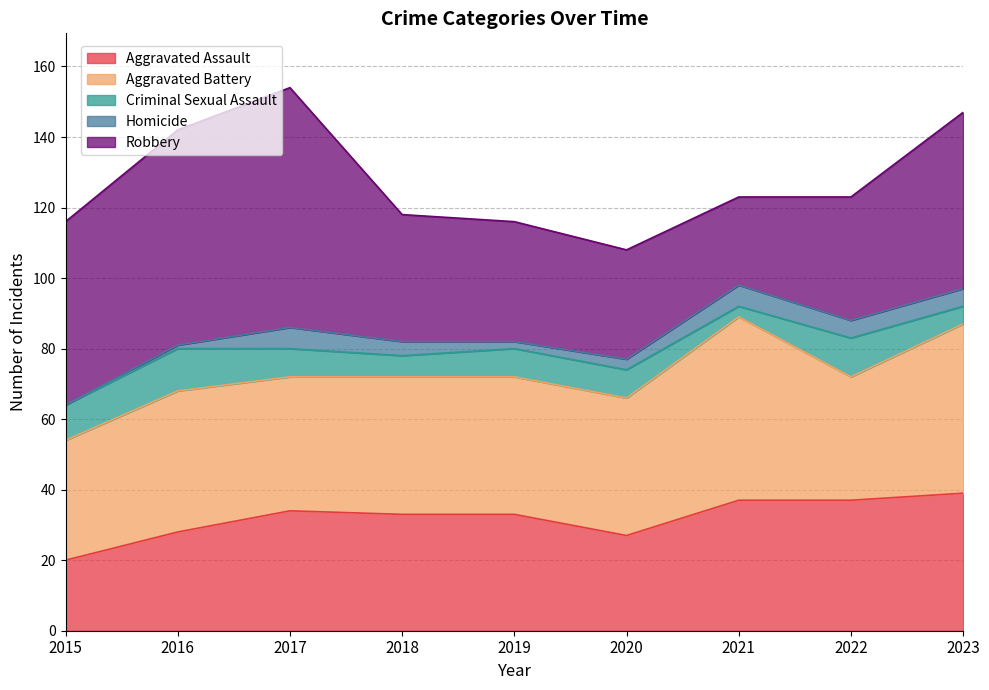

At which label does Robbery reach its minimum?

2021